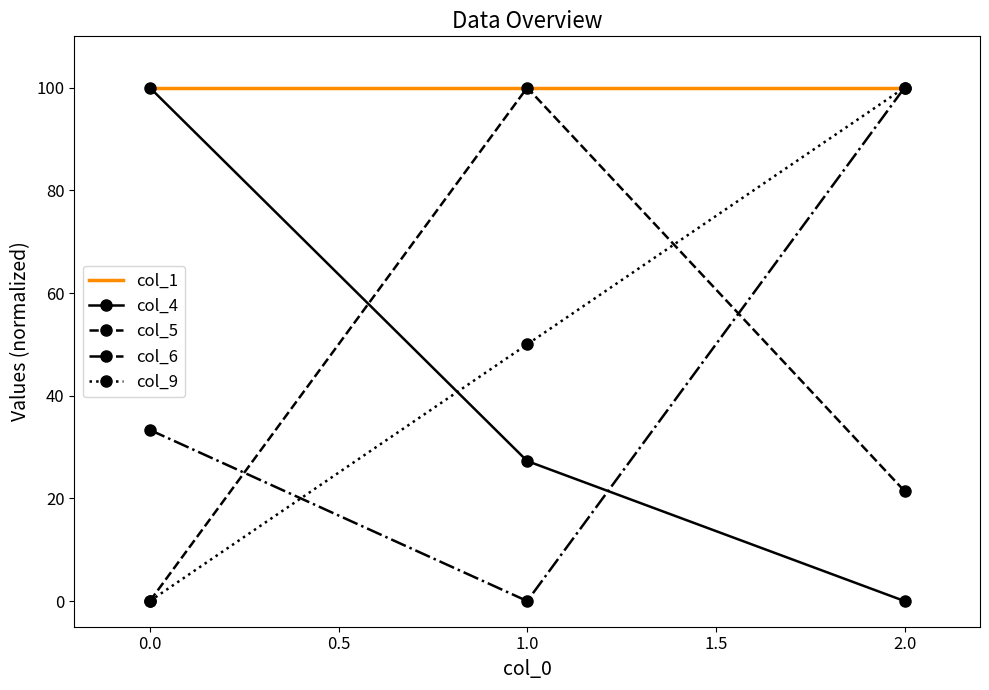

List the labels in order of col_6 value, smallest first.

1.0, 0.0, 2.0